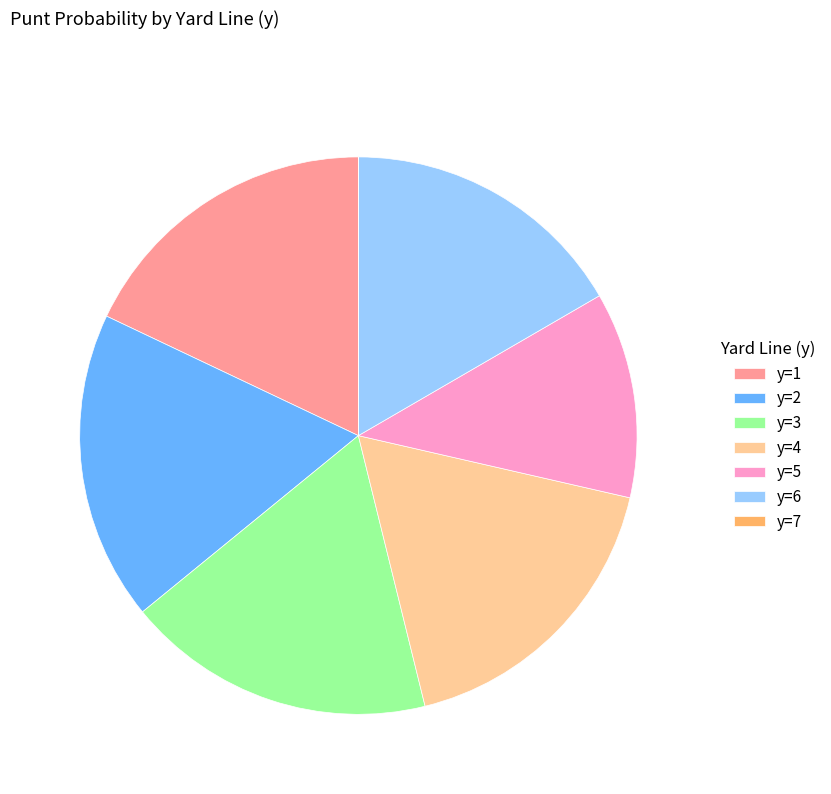

True or false: y=1 accounts for 26% of the total.

False